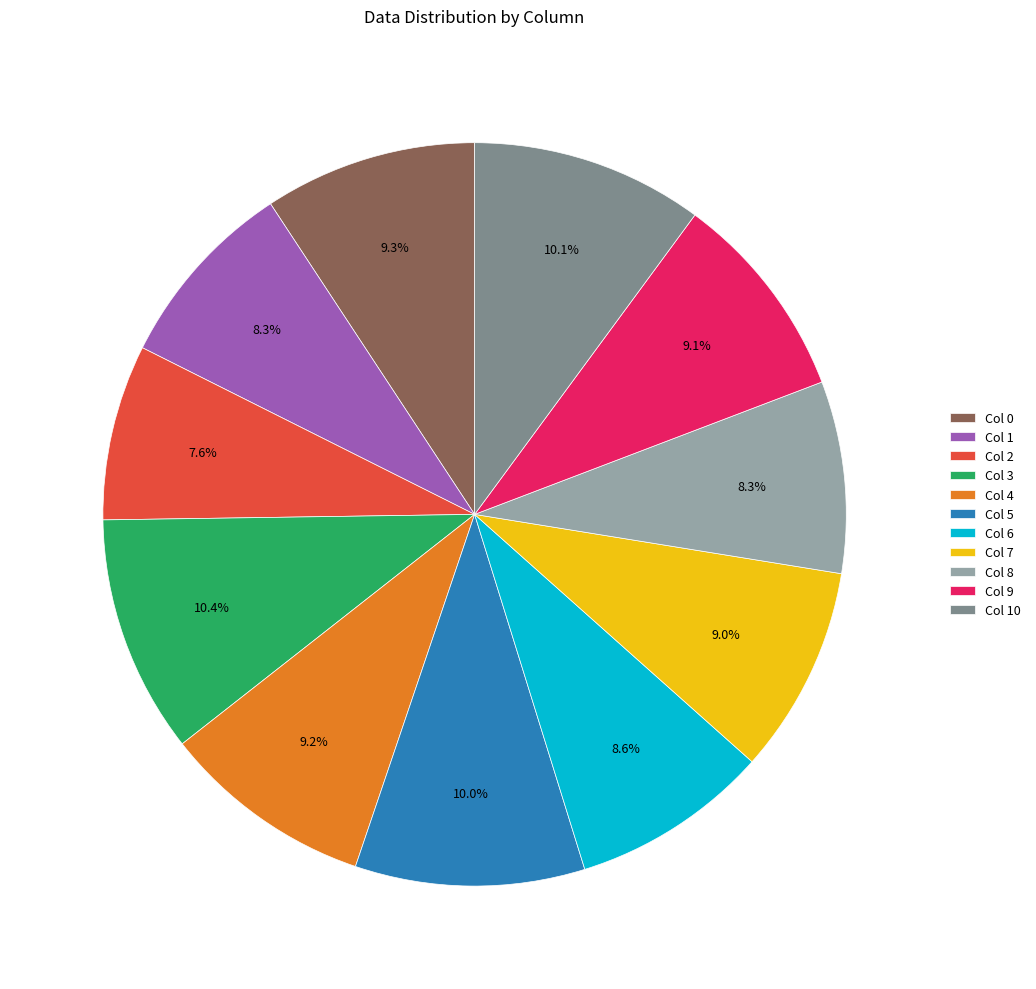

What is the ratio of the value at Col 5 to the value at Col 9?

1.1